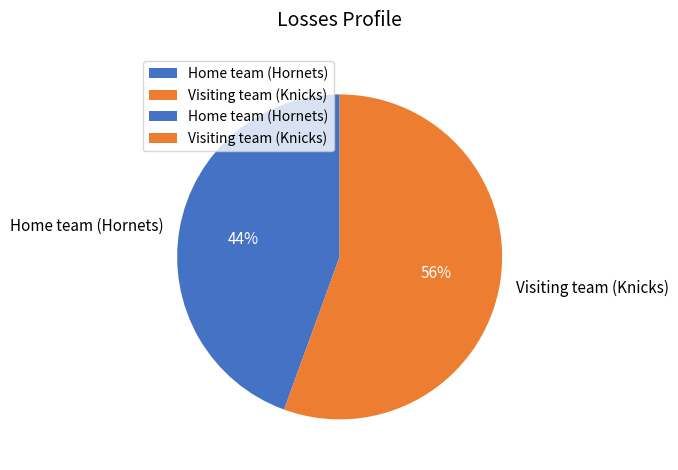

Rank the categories by value from lowest to highest.

Home team (Hornets), Visiting team (Knicks)